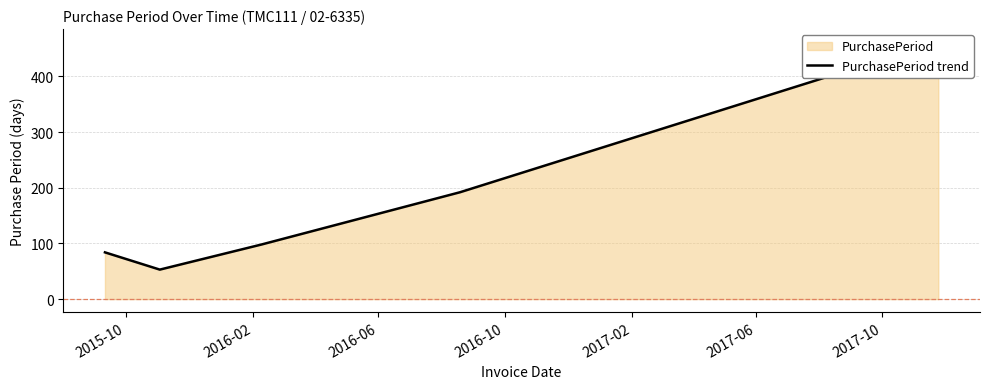

Does the chart have visible grid lines?

Yes